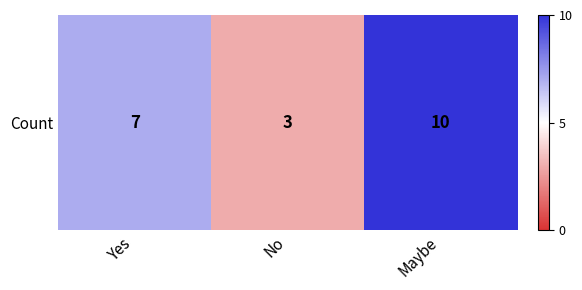

Between No and Maybe, which is larger?

Maybe